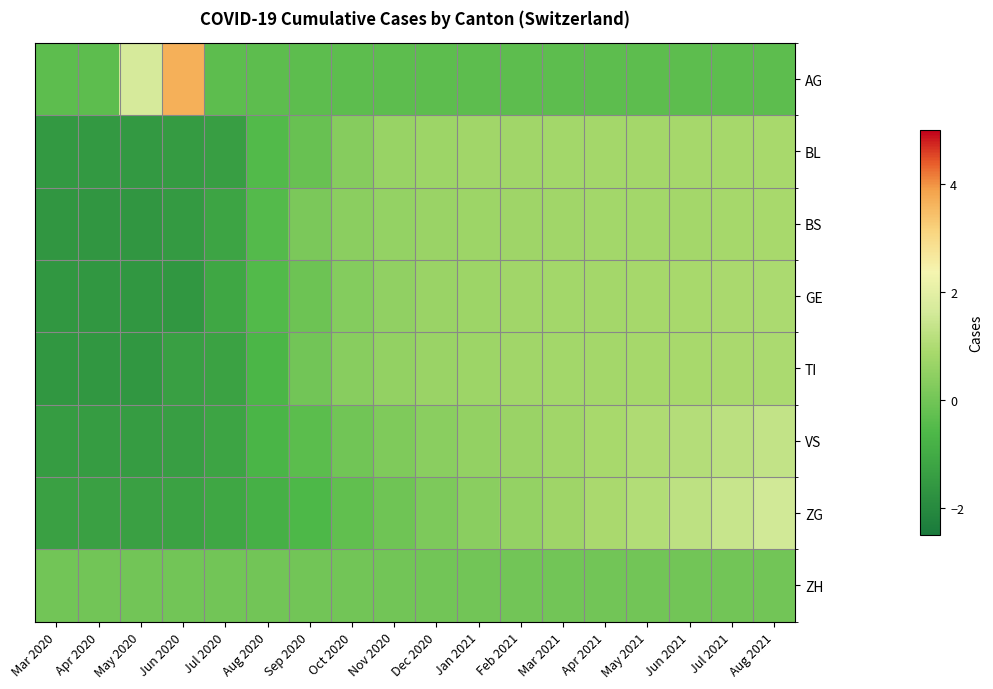

List the series in order of their peak value, lowest first.

ZH, BL, BS, TI, GE, VS, ZG, AG